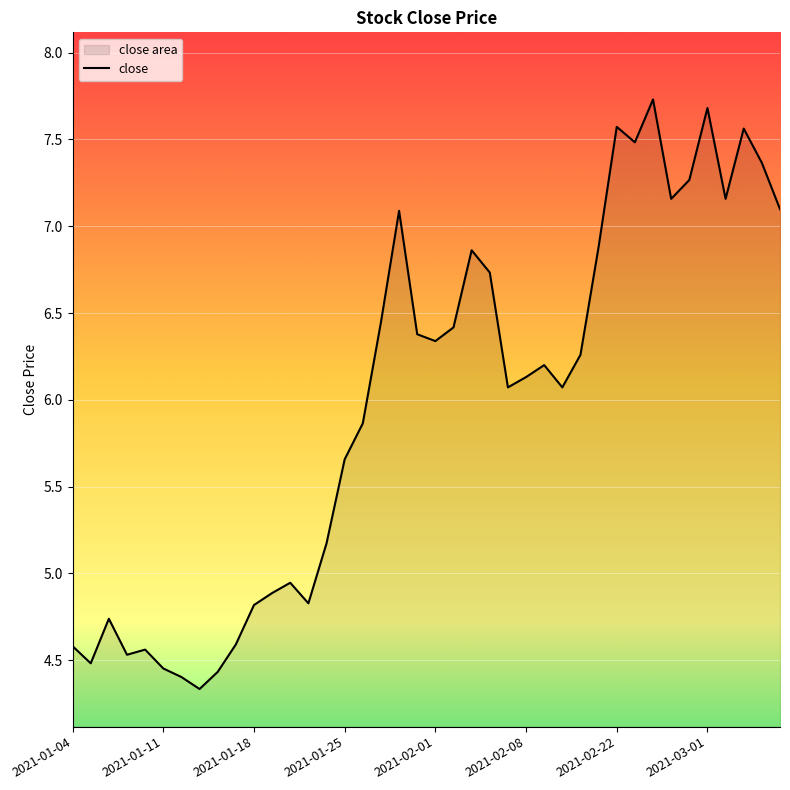

How many points are lower than both their immediate neighbors (excluding endpoints)?

10